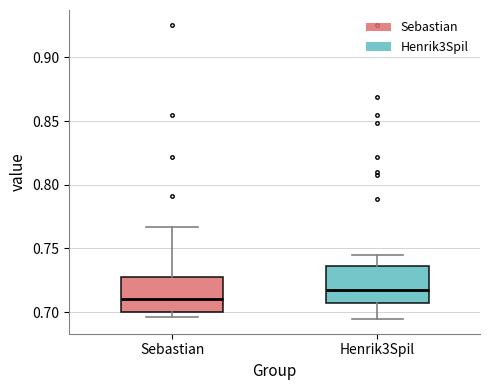

Which box's median line is the highest?

Henrik3Spil